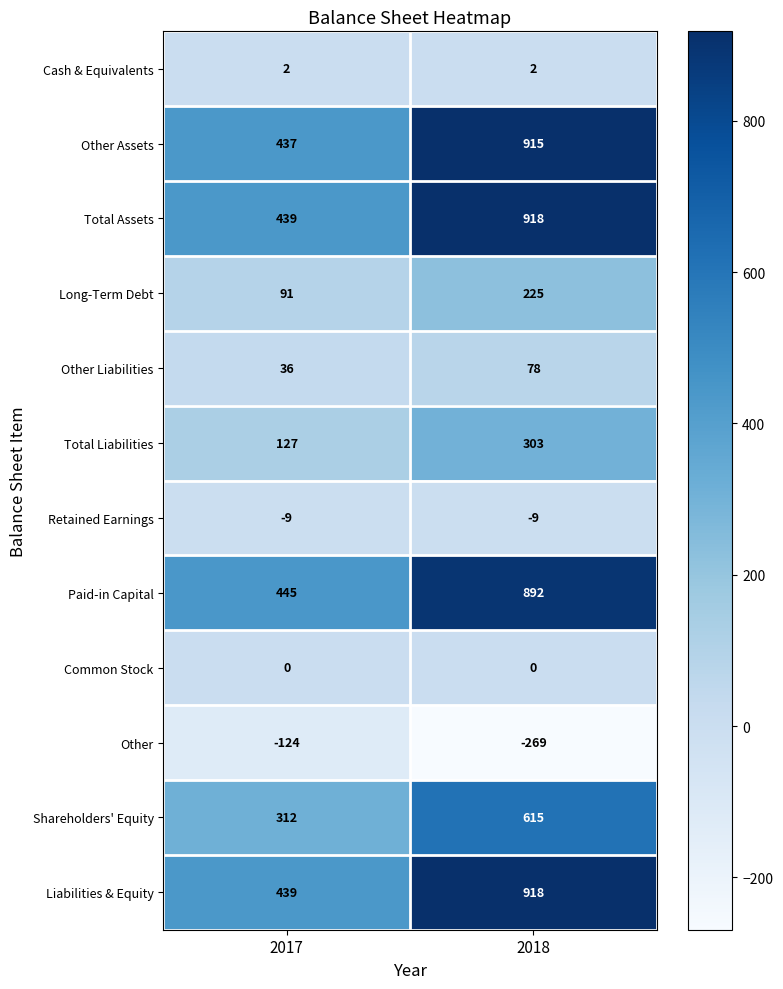

How many distinct data groups are displayed?

12